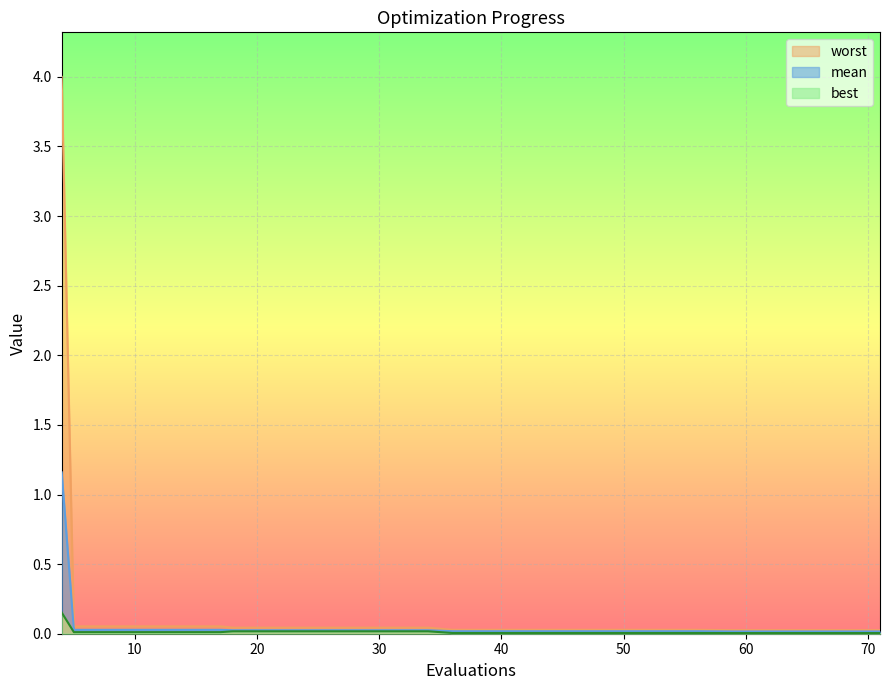

True or false: best has more than 1 points higher than both neighbors.

False